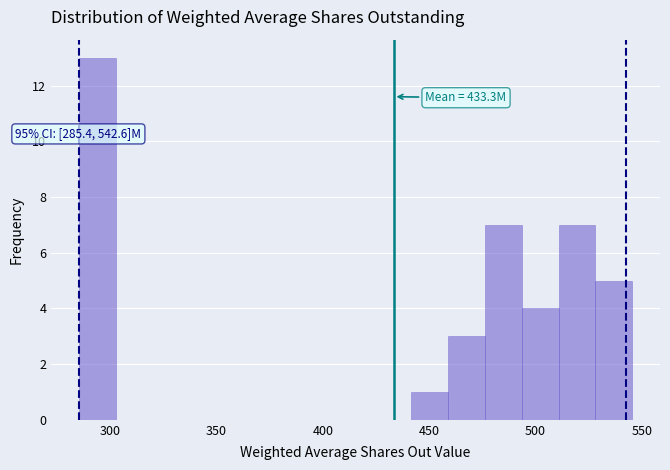

Read against the x-axis, roughly where is the centre of the tallest bar?

295